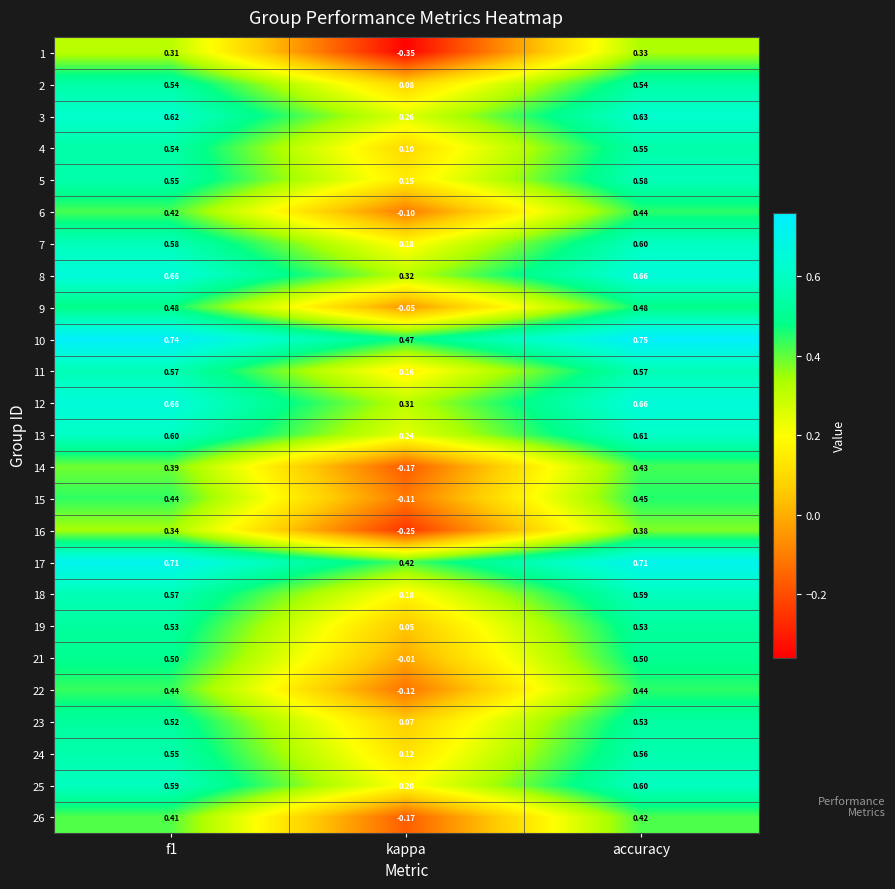

At which label is 19 closest to 0?

kappa